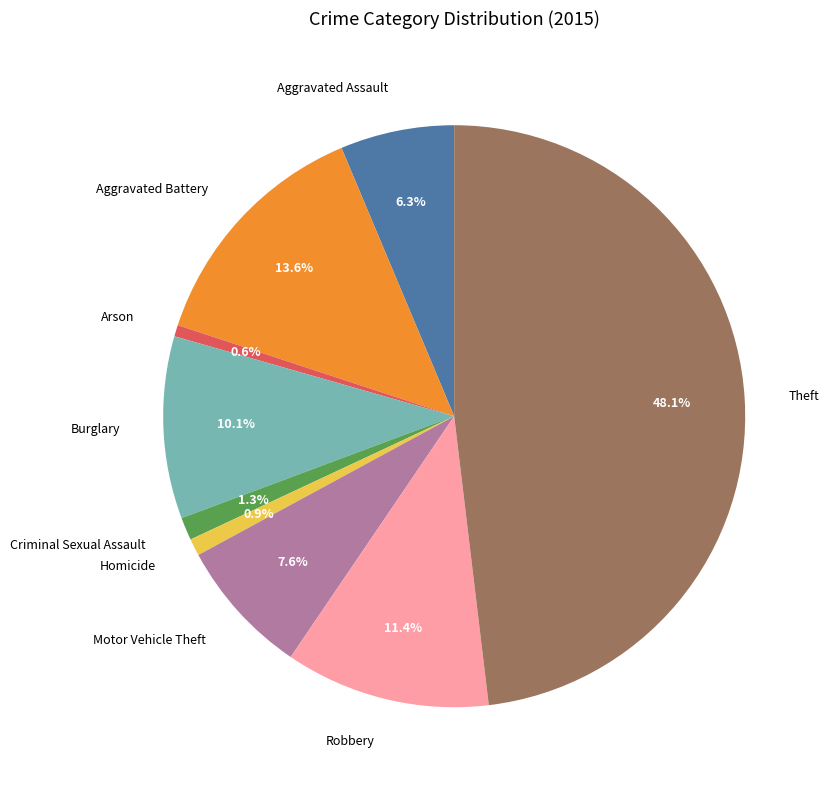

To the nearest percent, what is the combined percentage of Aggravated Assault and Arson?

7%